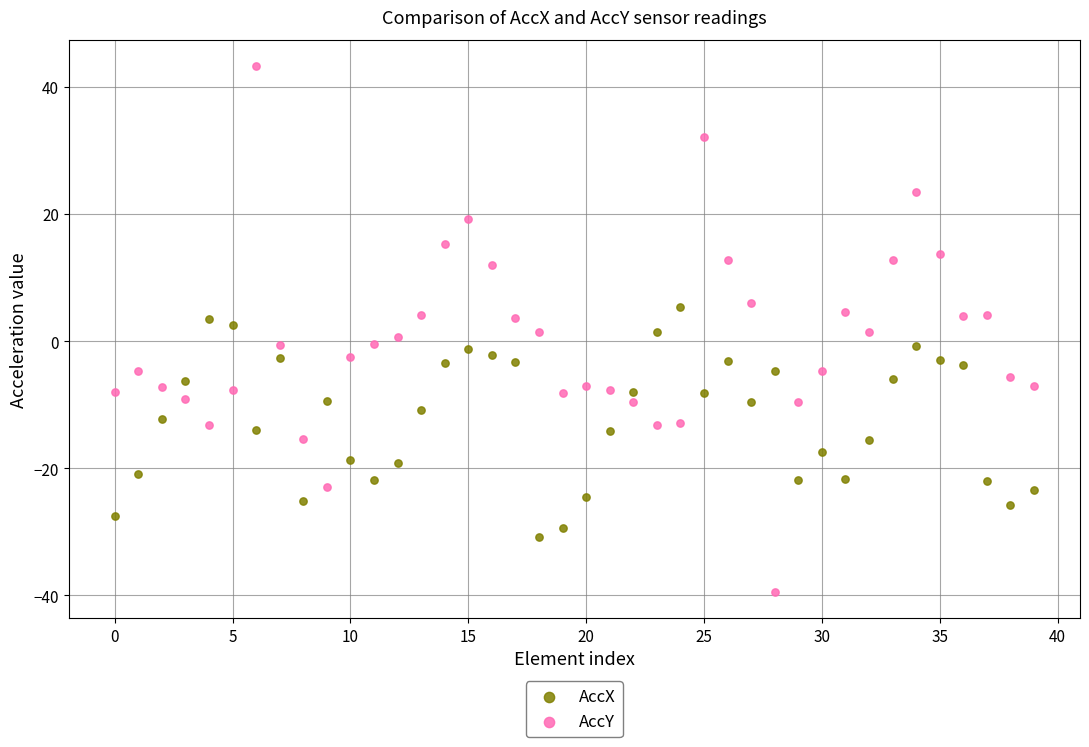

Which series has the widest spread of Y values?

AccY